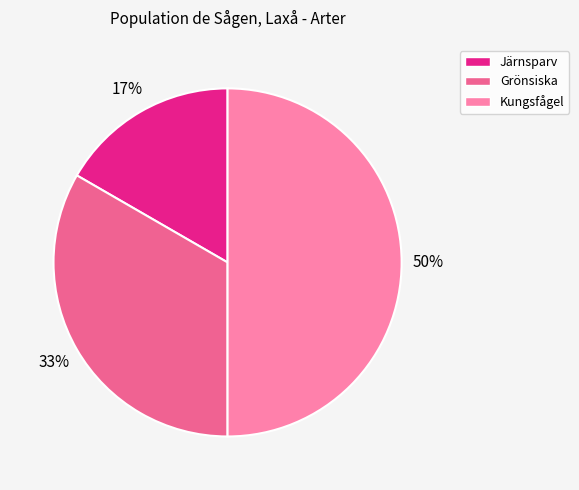

Does Grönsiska represent more than half of the total?

No